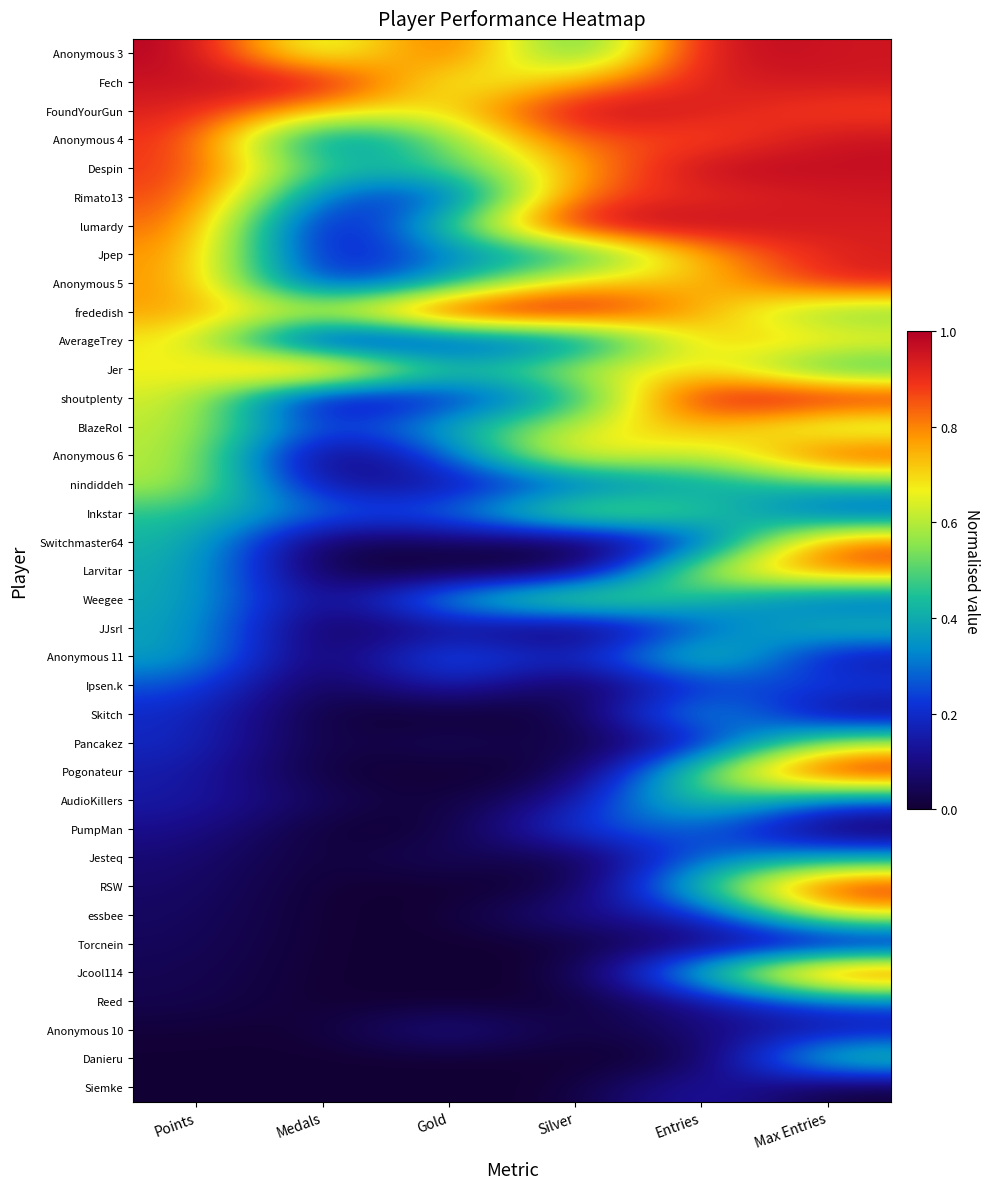

What is the total value across all series at Entries?

19.6